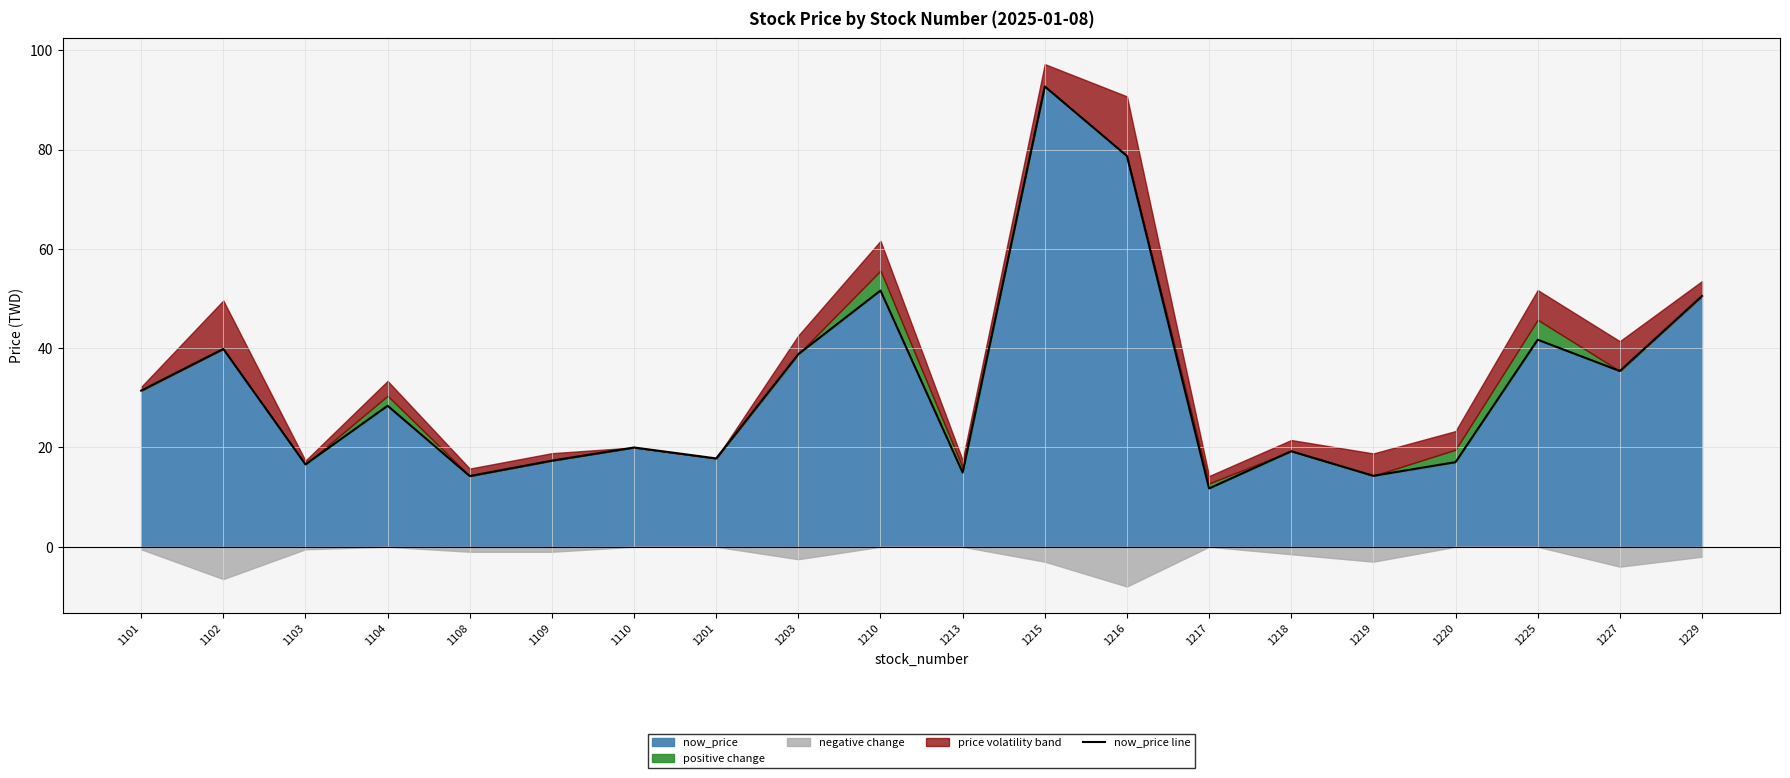

At which label does the data first exceed 28?

1101